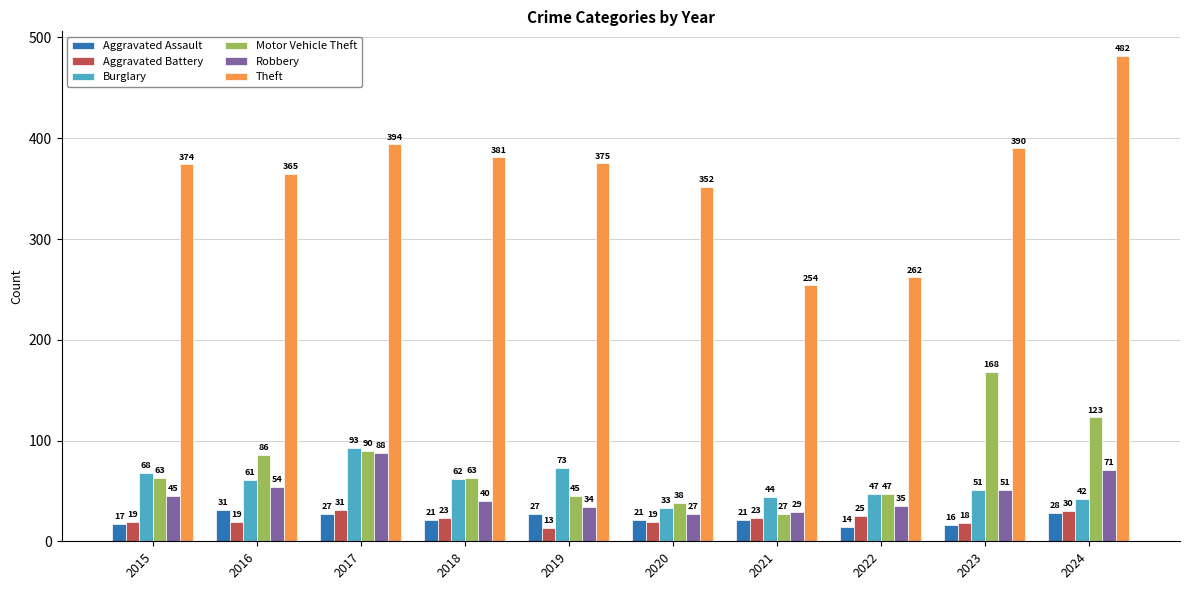

Which series has the largest total across all categories?

Theft